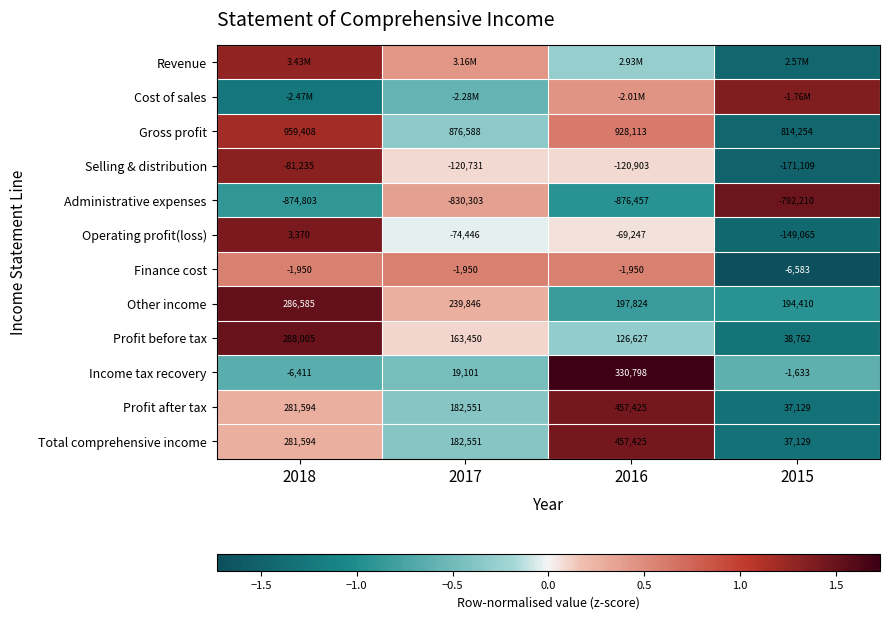

Is the value of Profit after tax at 2018 greater than the value of Gross profit at 2018?

No